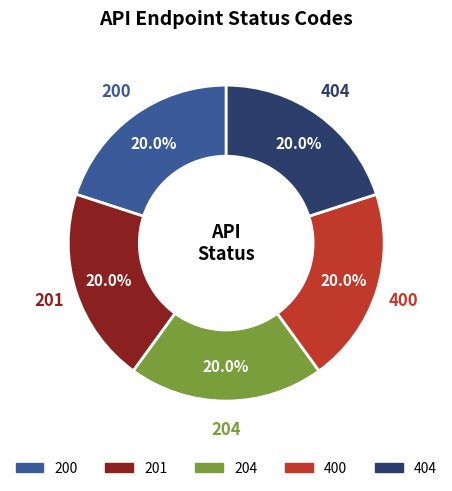

To the nearest percent, what is the difference between the largest and smallest slice percentages?

0%